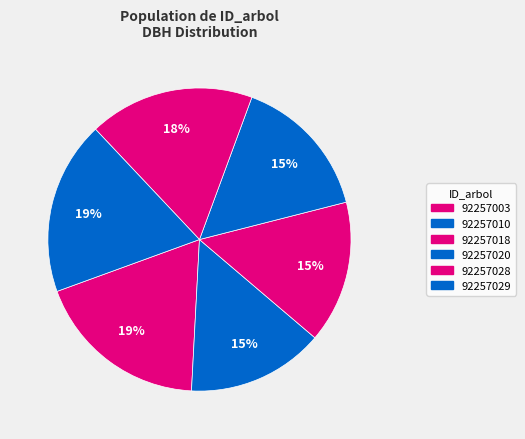

Is there any slice that represents more than half of the pie?

No